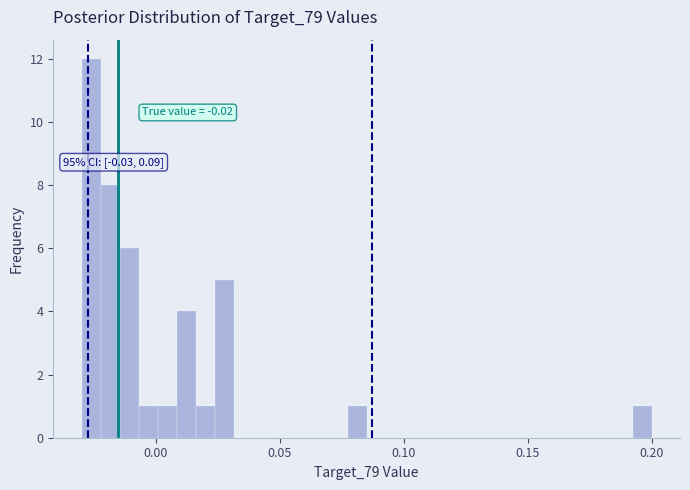

Around what value on the x-axis is the tallest bar? Give the approximate position of its centre, as read against the axis.

-0.025